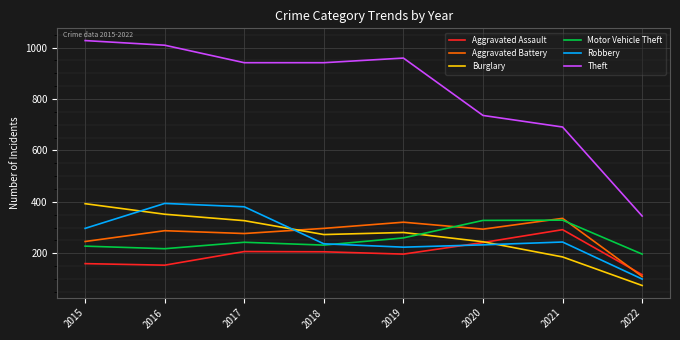

What is the highest value of the Burglary series?

393